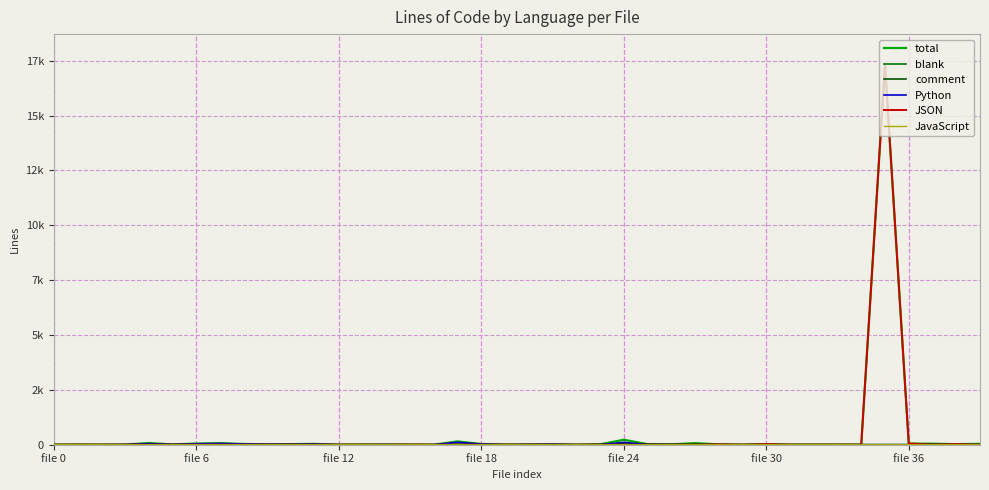

List the labels in order of comment value, smallest first.

file 0, file 6, file 12, file 18, file 24, file 30, file 36, 8, 9, 12, 14, 15, 16, 18, 22, 27, 28, 29, 30, 34, 35, 36, 38, 39, 20, 31, 32, 7, 33, 21, 11, 13, 19, 10, 23, 26, 17, 25, 37, 24